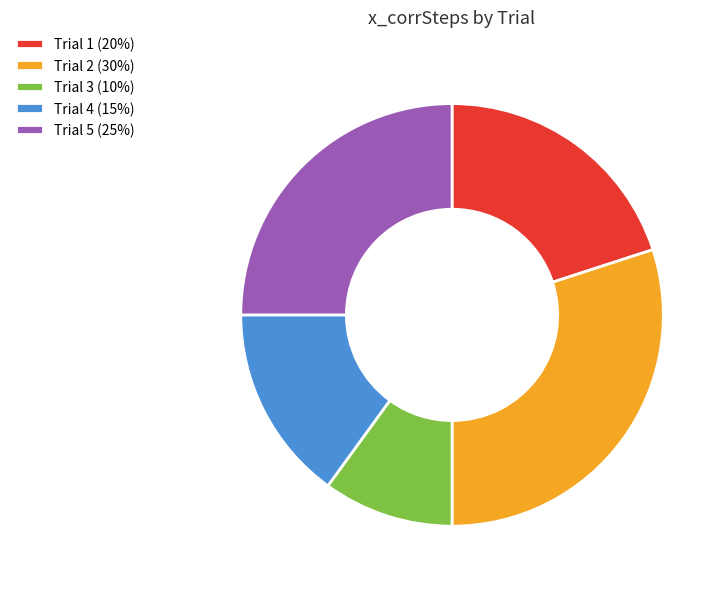

True or false: Trial 3 (10%) accounts for 1% of the total.

False